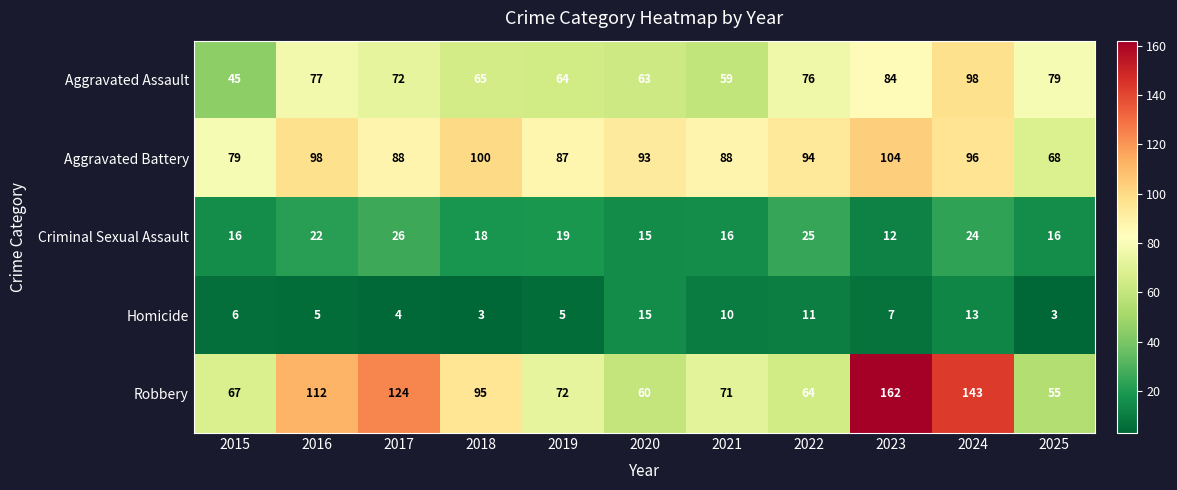

What is the minimum value shown in the chart?

3